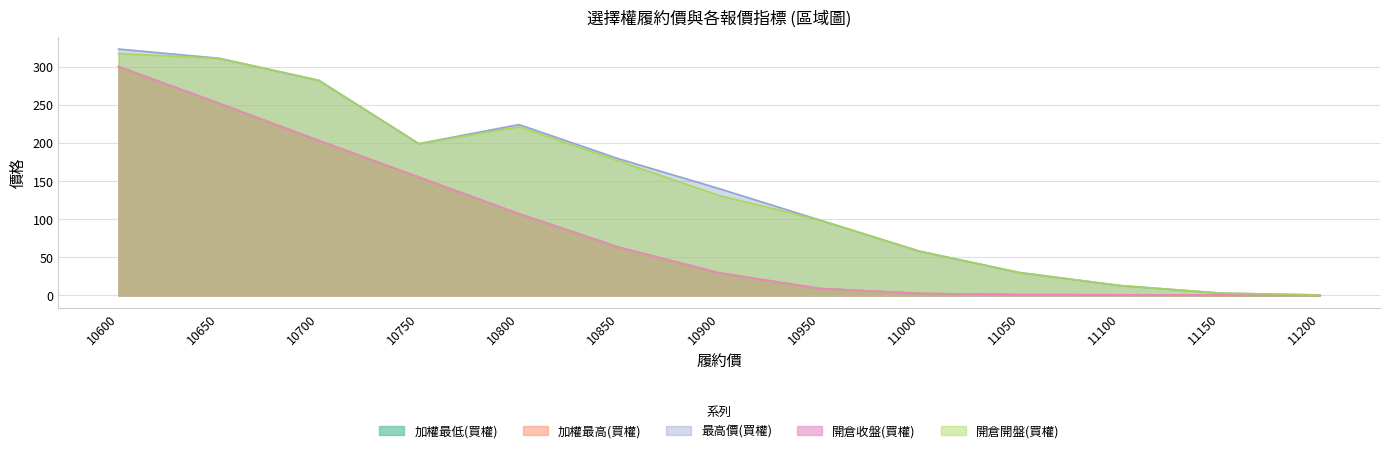

Reading right to left, what are all the values shown in this chart?

加權最低(買權): 0.4	0.6	0.8	1.0	2.6	9.1	29.5	63.0	107.0	155.0	203.0	252.0	300.0
加權最高(買權): 0.4	0.6	0.8	1.0	2.6	9.1	29.5	63.0	107.0	155.0	203.0	252.0	300.0
最高價(買權): 0.6	3.1	13.0	30.0	58.0	99.0	140.0	179.0	224.0	199.0	282.0	311.0	323.0
開倉收盤(買權): 0.4	0.6	0.8	1.0	2.6	9.1	29.5	63.0	107.0	155.0	203.0	252.0	300.0
開倉開盤(買權): 0.6	3.1	13.0	30.0	58.0	99.0	131.0	176.0	221.0	199.0	282.0	311.0	317.0